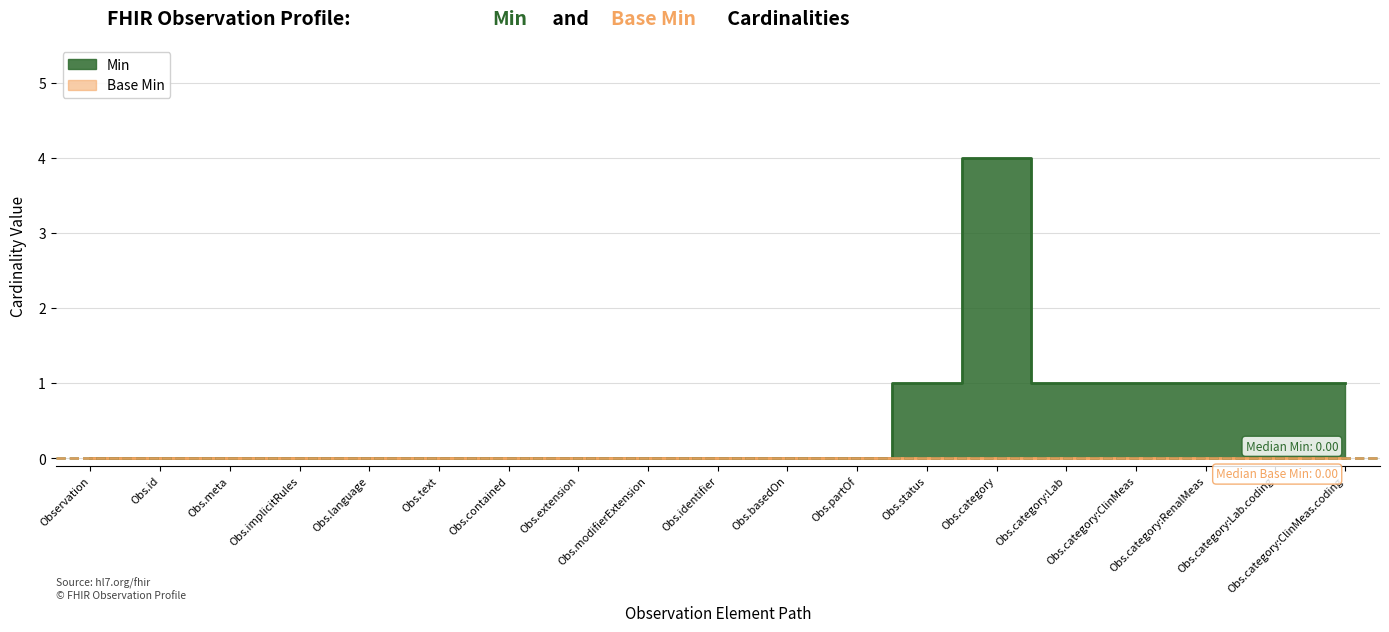

True or false: Base Min and Min cross at least once.

False